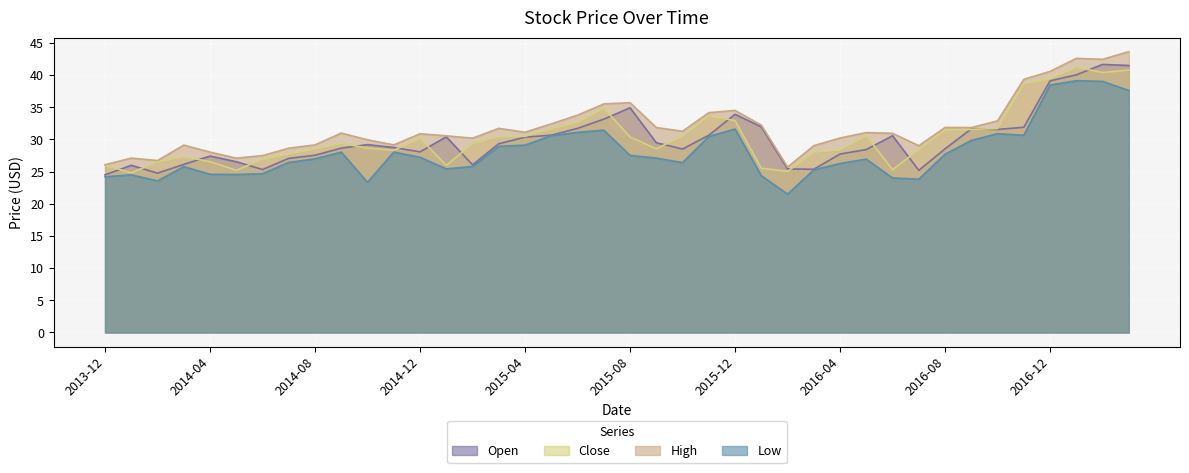

How many distinct data groups are displayed?

4